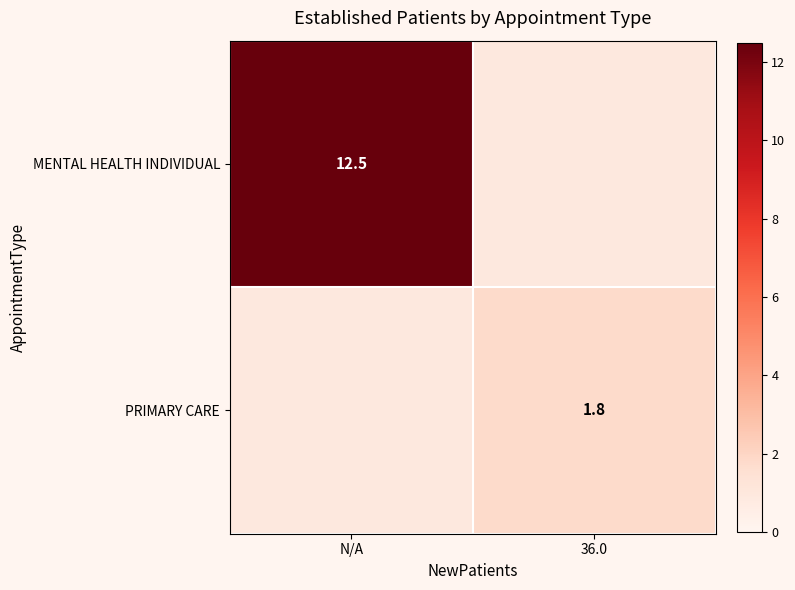

Which category has the lowest value across all series?

36.0